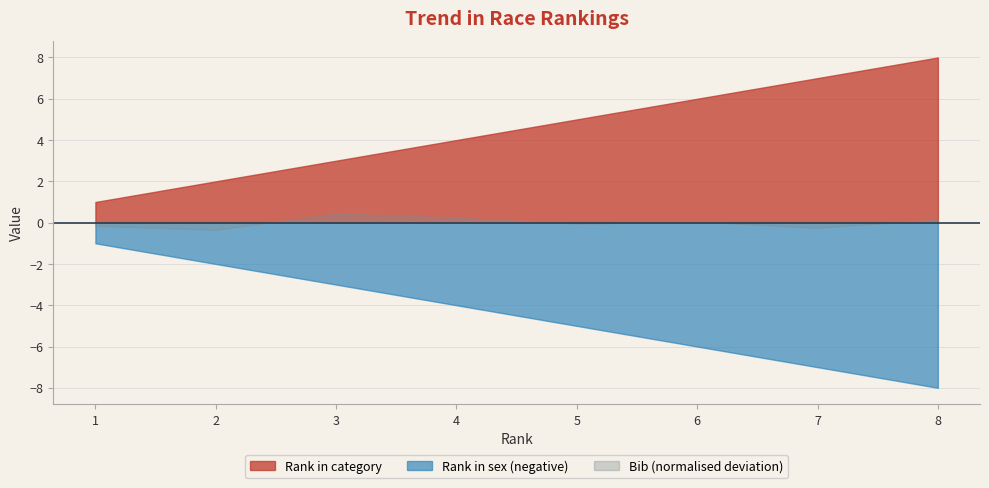

Does the chart display data point markers on the line(s)?

No